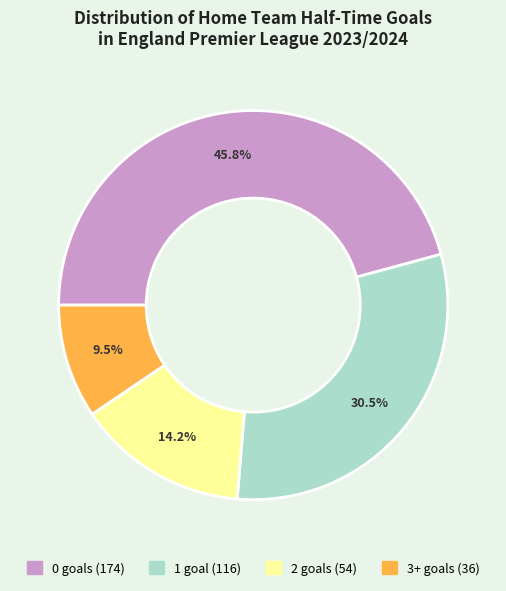

Is there a majority slice in this chart?

No